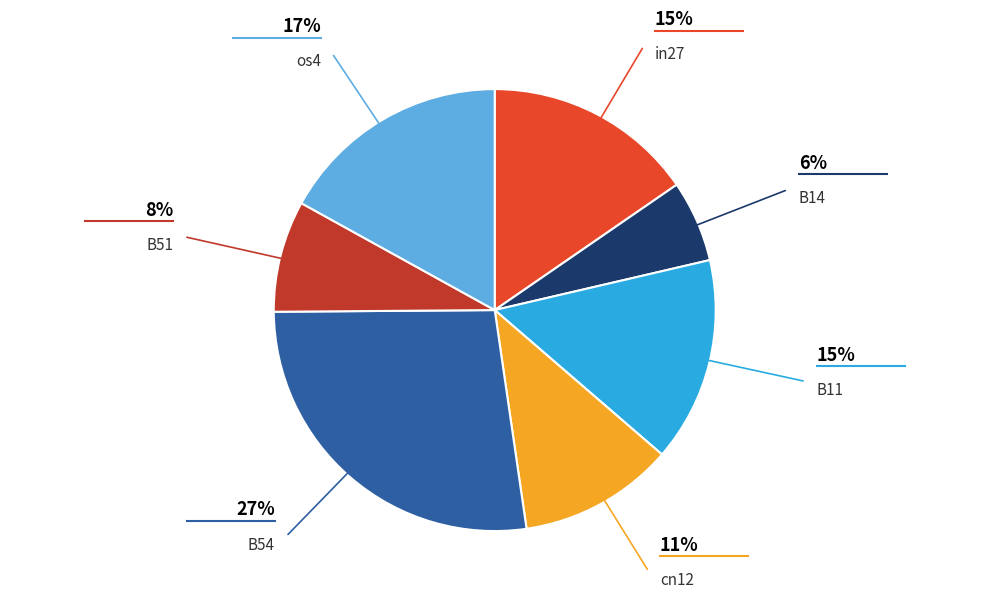

To the nearest percent, what is the difference between the largest and smallest slice percentages?

21%